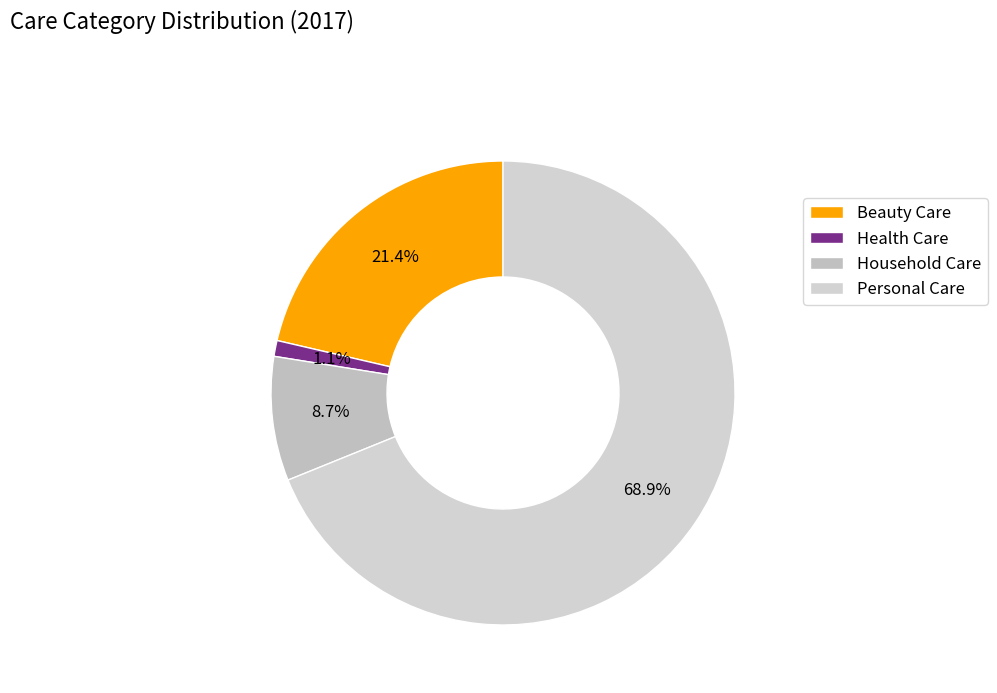

Rank the categories by value from highest to lowest.

Personal Care, Beauty Care, Household Care, Health Care